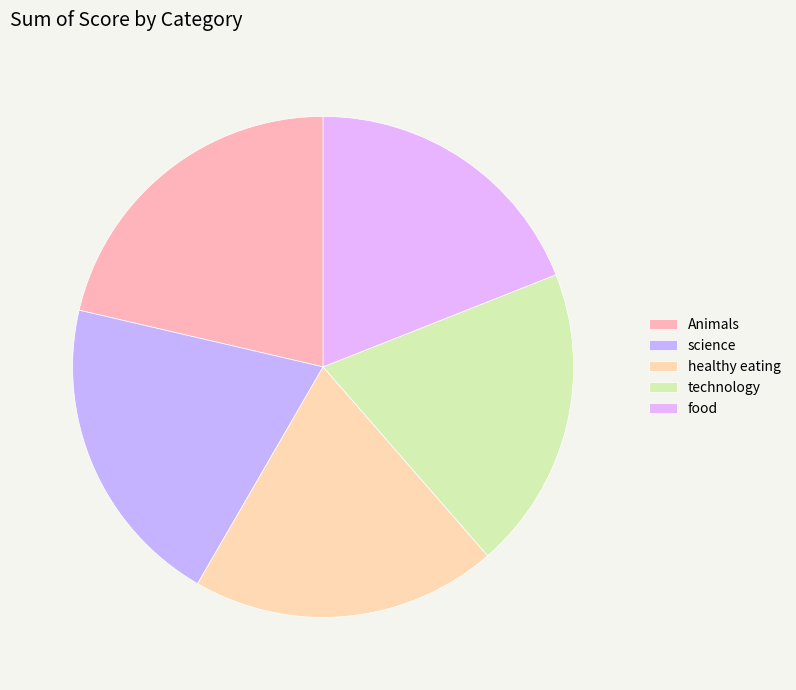

The food slice represents 7% of the pie. True or false?

False